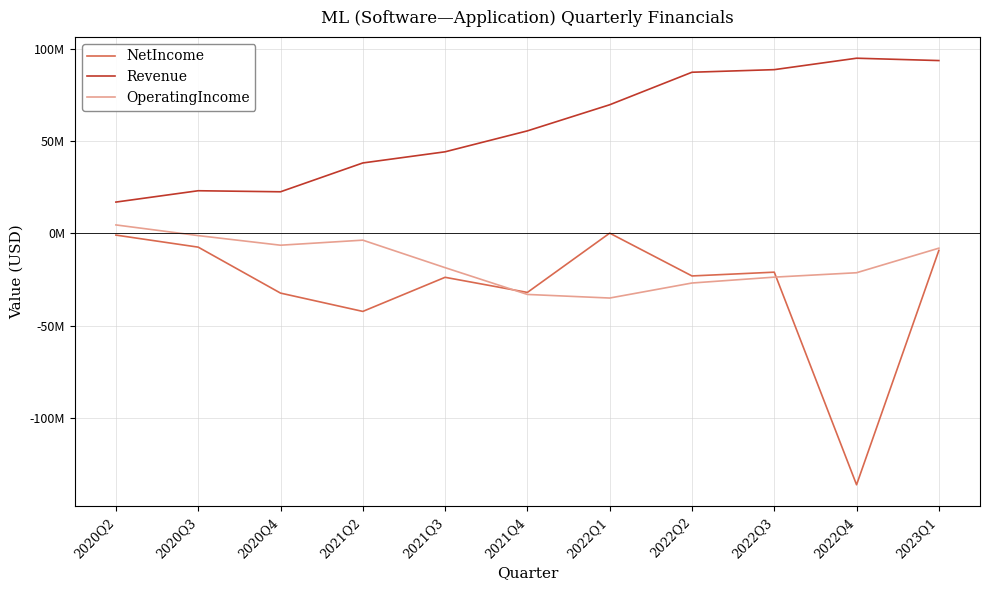

What is the smallest value displayed?

-136241000